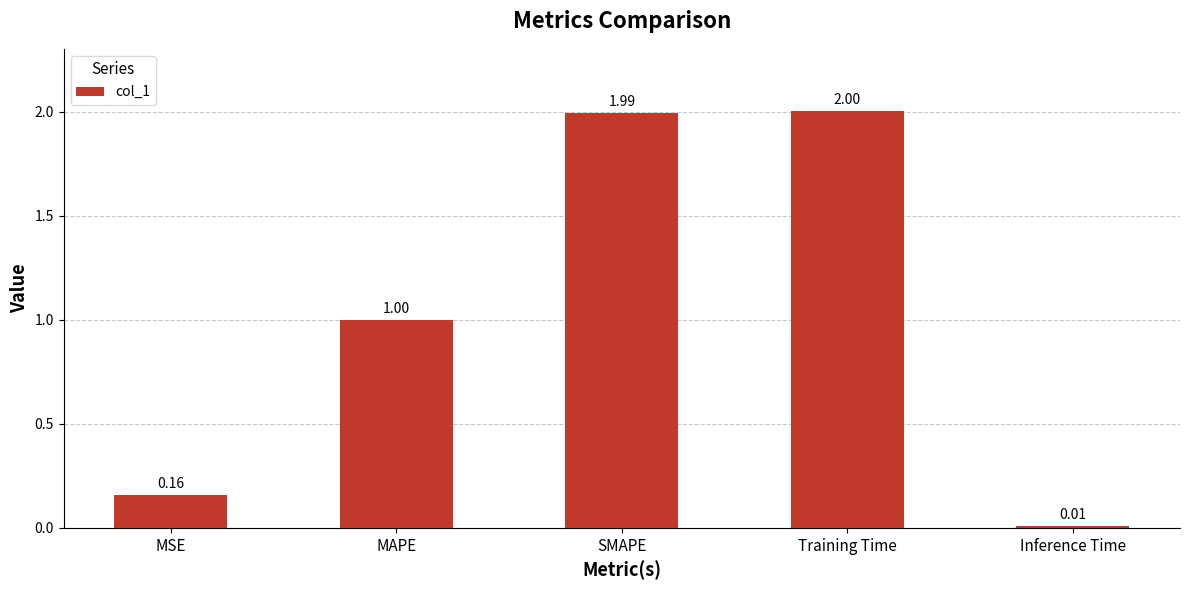

Rank the categories by value from lowest to highest.

Inference Time, MSE, MAPE, SMAPE, Training Time